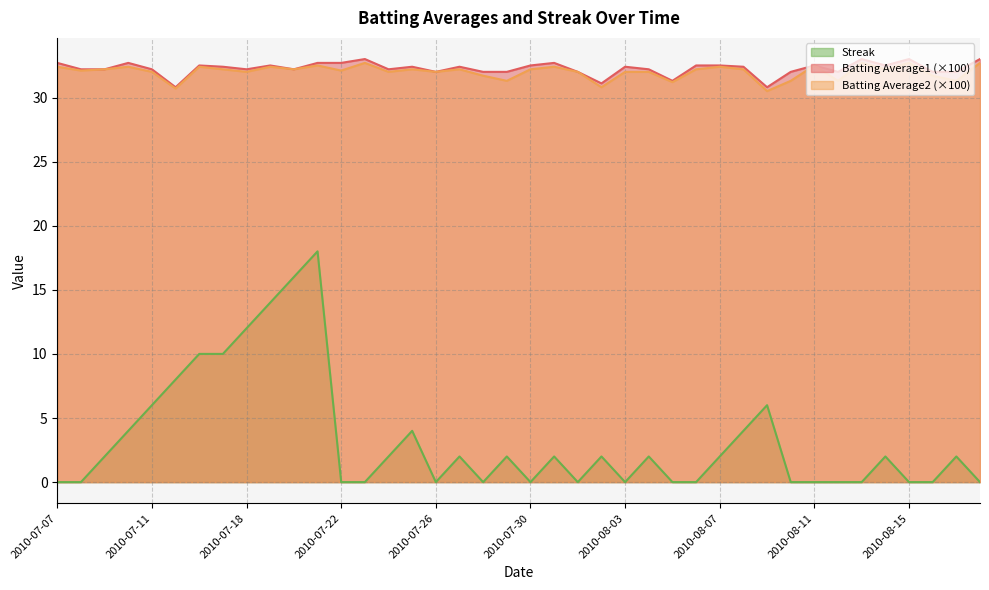

Count the number of data series in this chart.

3